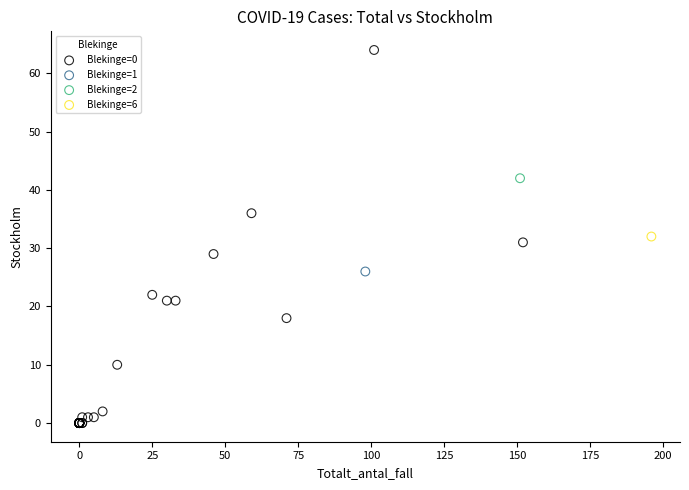

What are all the series names shown in the legend?

Blekinge=0, Blekinge=1, Blekinge=2, Blekinge=6